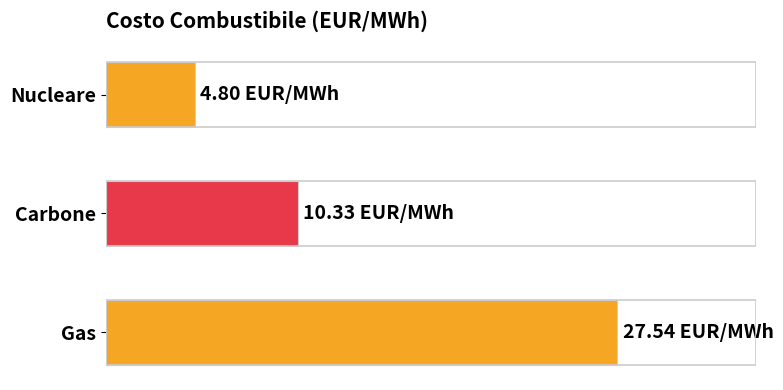

Are the bars horizontal?

Yes